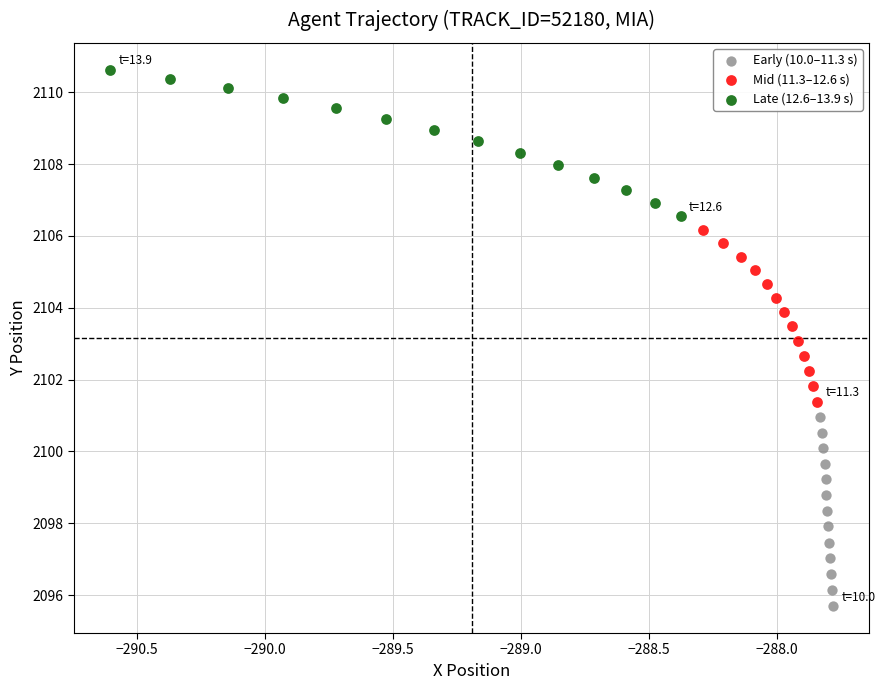

Which series reaches the maximum Y coordinate?

Late (12.6–13.9 s)